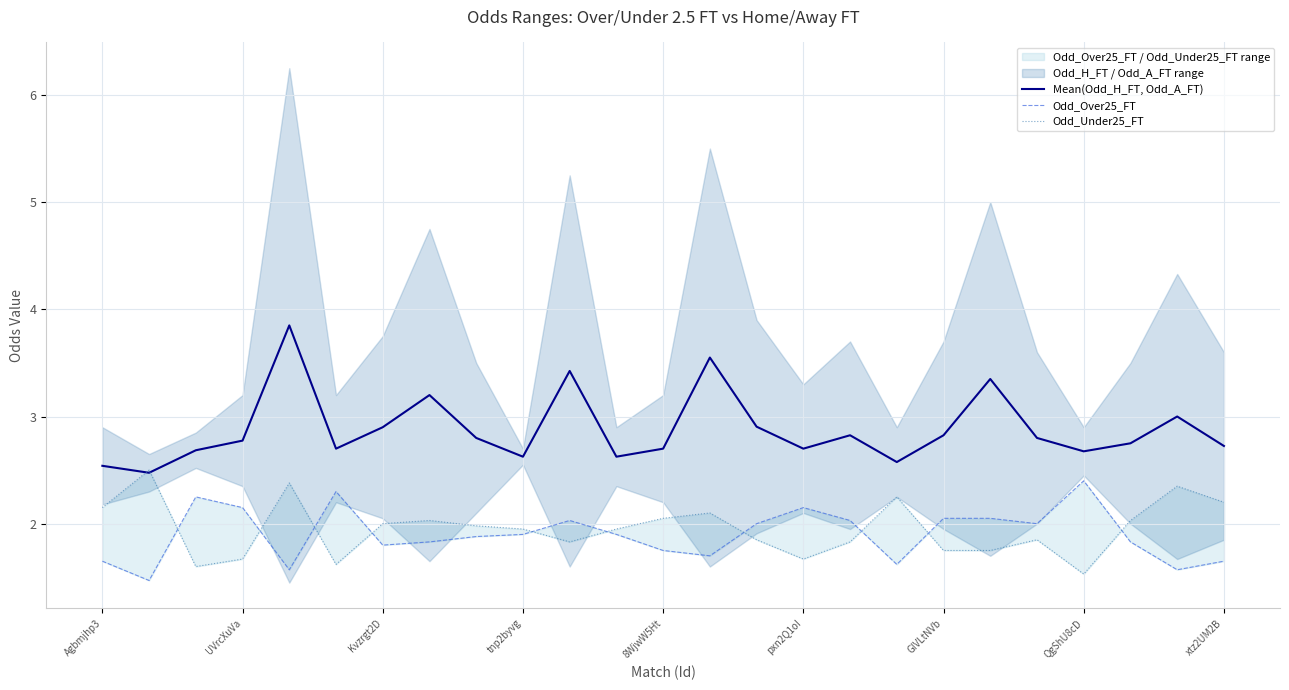

What is the difference between the Mean(Odd_H_FT, Odd_A_FT) values at pxn2Q1oI and xtz2UM2B?

0.0